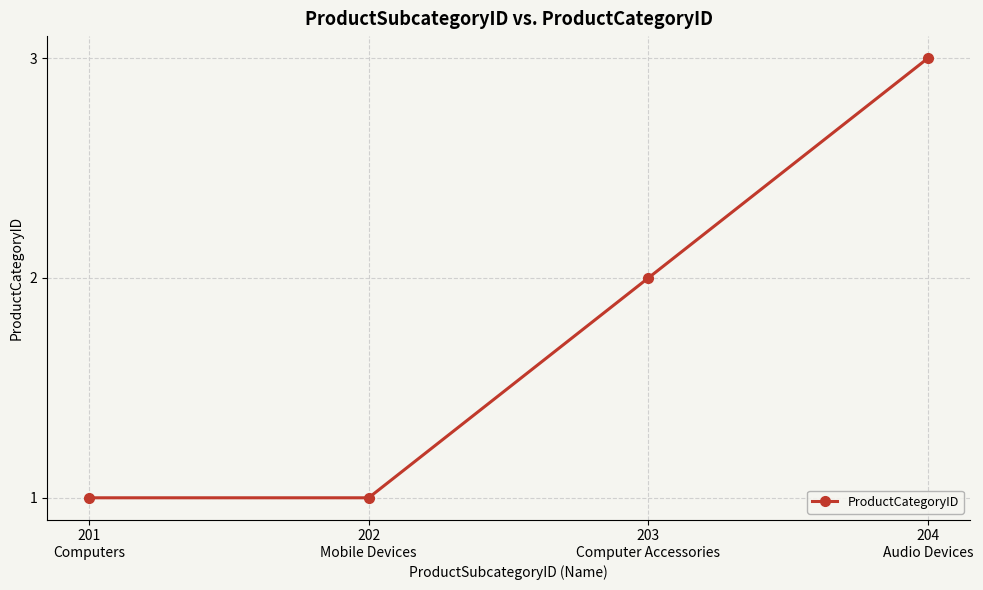

True or false: there are more than 2 points higher than both neighbors.

False